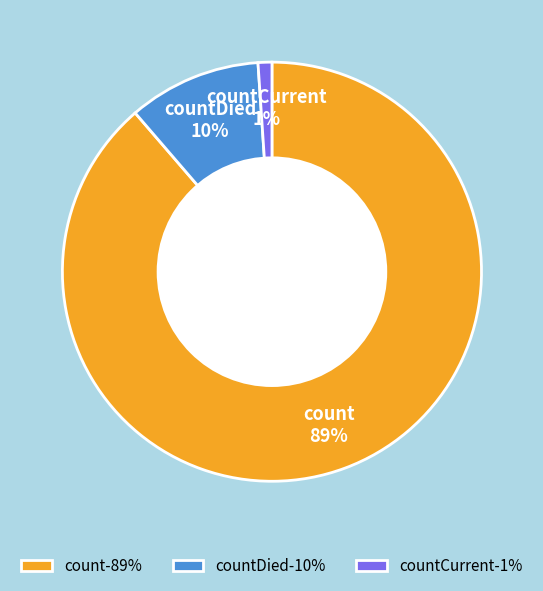

Rank the categories by value from highest to lowest.

count, countDied, countCurrent